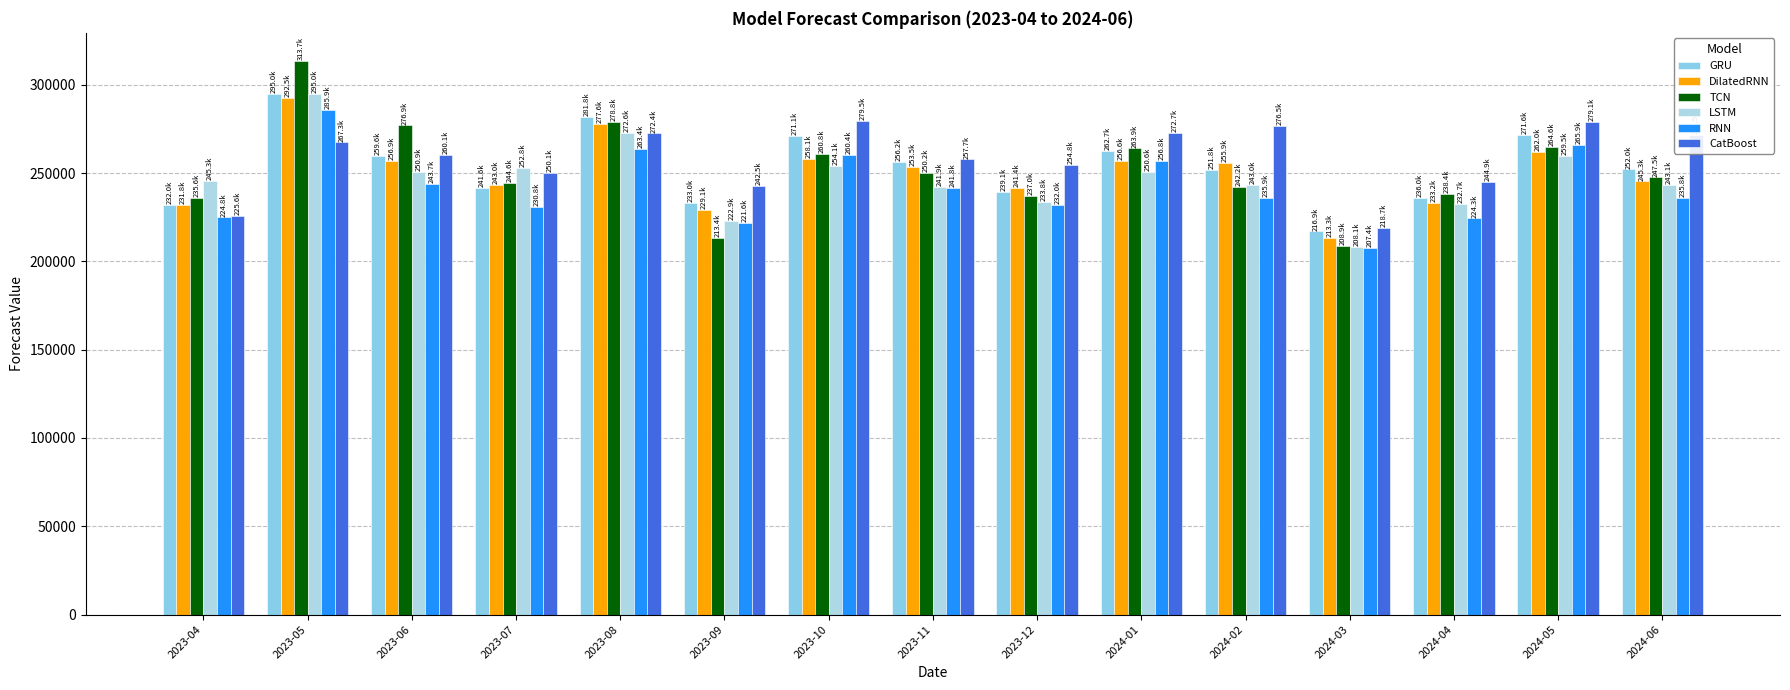

Between 2023-04 and 2023-10, which is larger?

2023-10